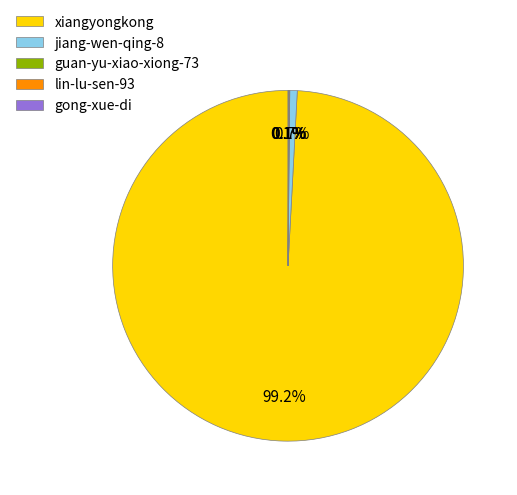

What is the majority slice?

xiangyongkong